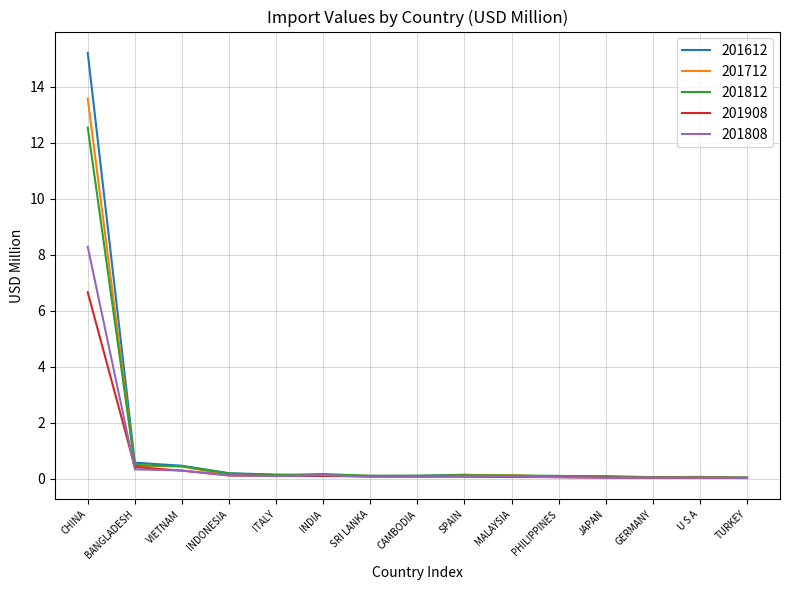

What is the sum of all 201808 values?

9.7